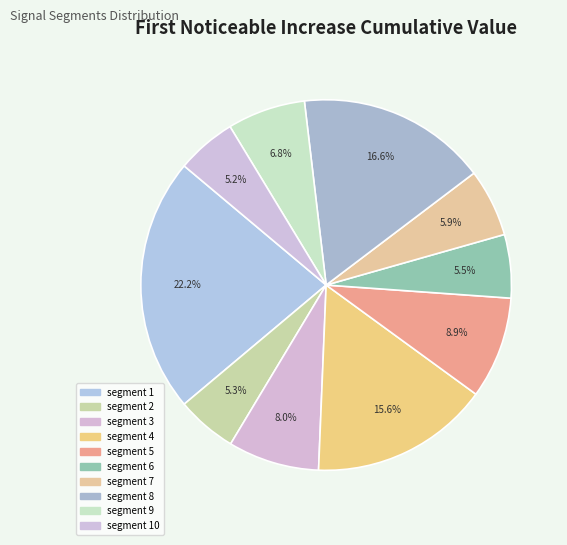

What percentage do segment 5 and segment 7 together represent?

14.8%